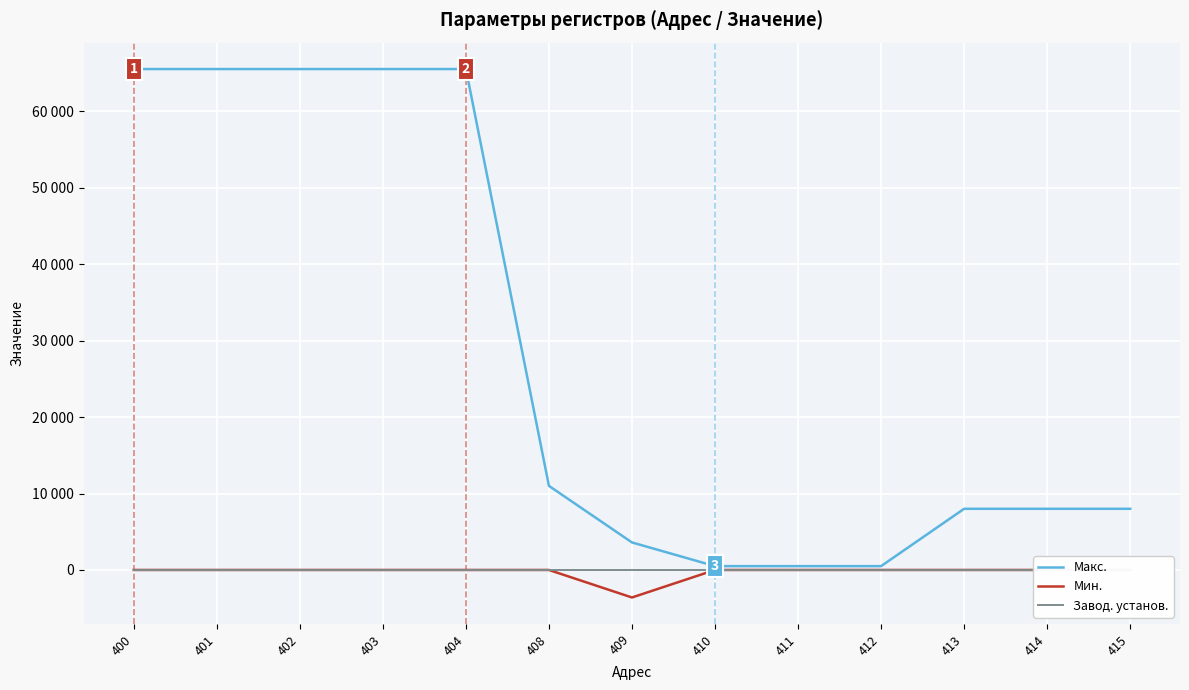

Reading right to left, transcribe all the data shown in this chart.

Макс.: 8000	8000	8000	500	500	500	3600	11000	65530	65530	65530	65530	65530
Мин.: 0	0	0	0	0	0	-3600	0	0	0	0	0	0
Завод. установ.: 0	0	0	0	0	0	0	0	0	0	0	0	0